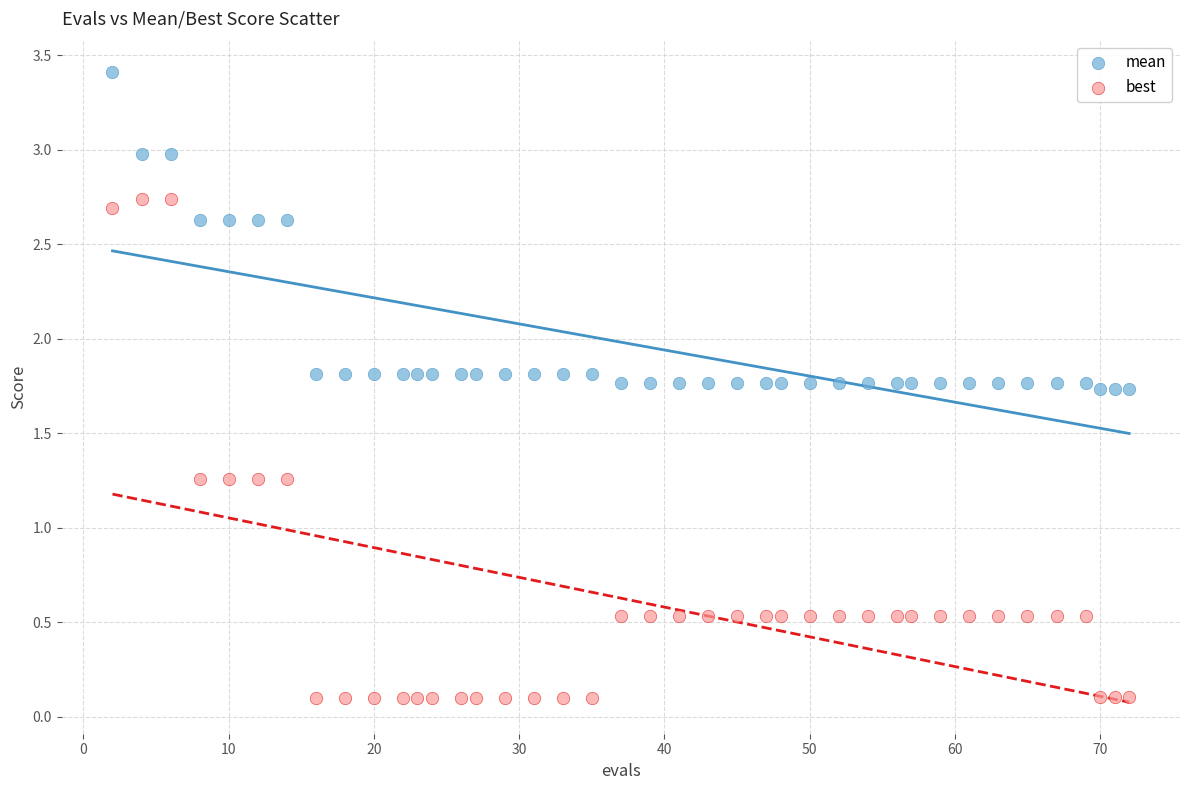

Across all data points, what is the range of Y values (max minus min)?

3.3